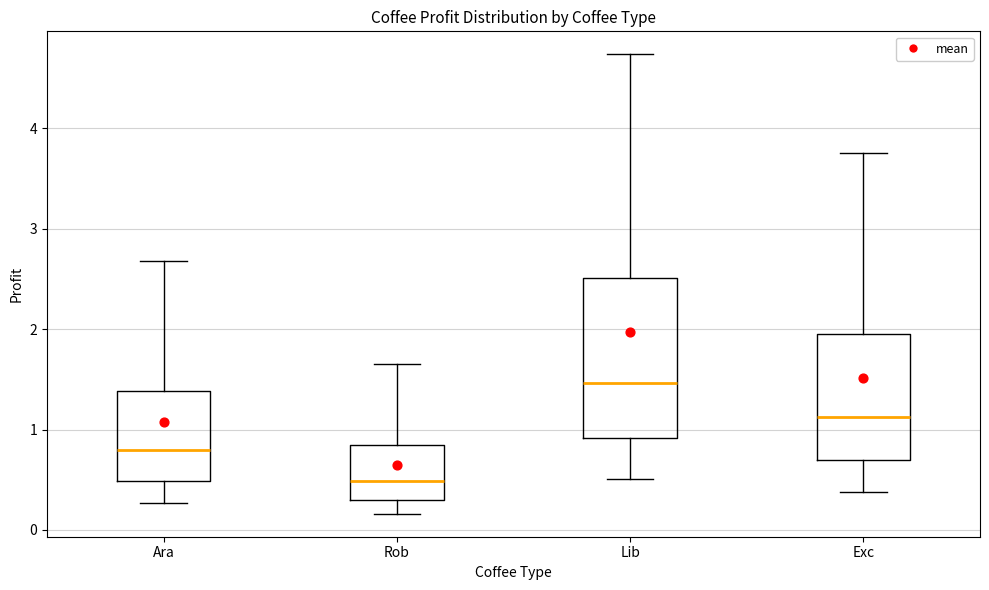

Reading left to right, read every box against the y-axis: the position of its median line, the range the box covers, and the ends of its whiskers. The values are not printed on the chart, so give them approximately, as read against the axis.

Ara: median 0.8, box 0.5 to 1.4, whiskers 0.3 to 2.7
Rob: median 0.5, box 0.3 to 0.8, whiskers 0.2 to 1.6
Lib: median 1.5, box 0.9 to 2.5, whiskers 0.5 to 4.7
Exc: median 1.1, box 0.7 to 2.0, whiskers 0.4 to 3.8